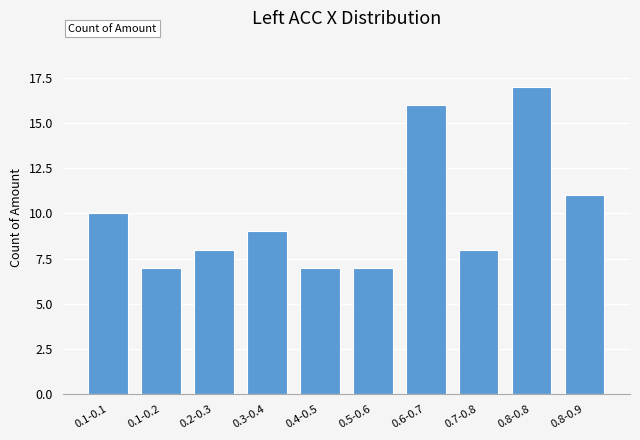

Reading left to right, list all the values displayed in this chart.

10	7	8	9	7	7	16	8	17	11